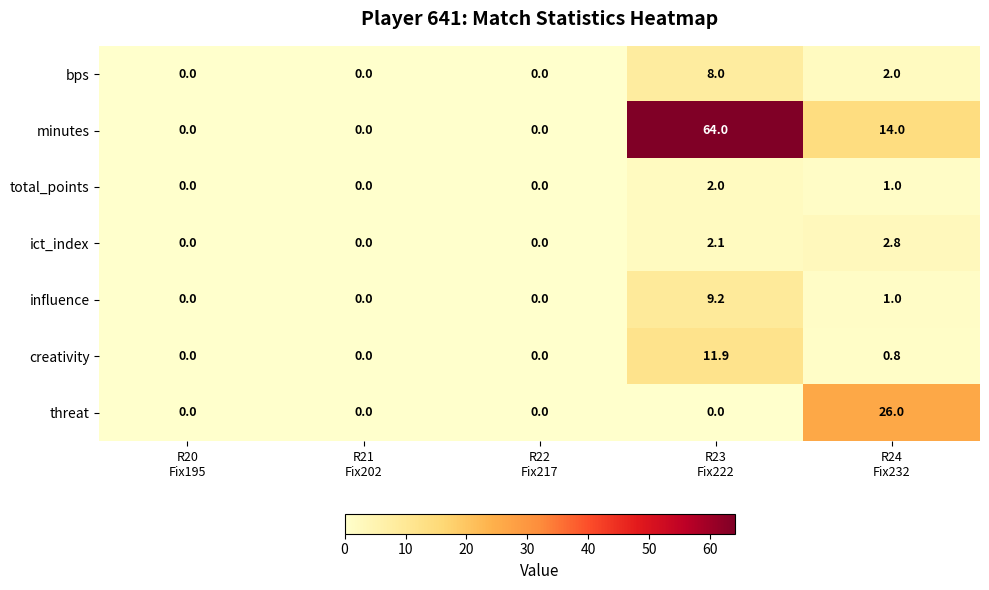

List the series in order of their peak value, lowest first.

total_points, ict_index, bps, influence, creativity, threat, minutes